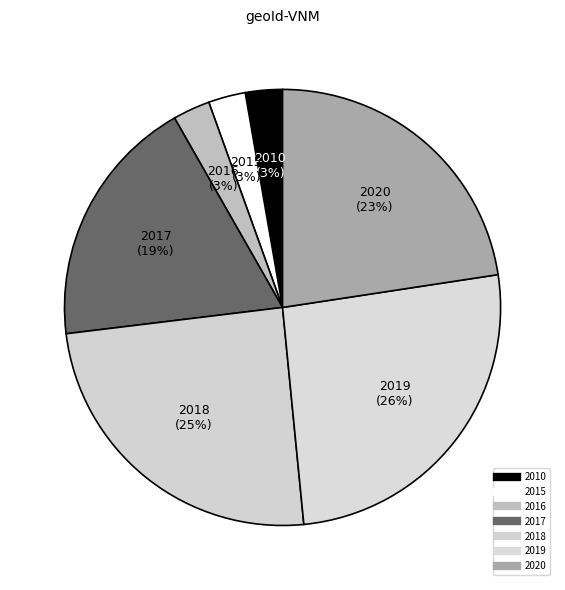

Count the number of slices in the pie.

7